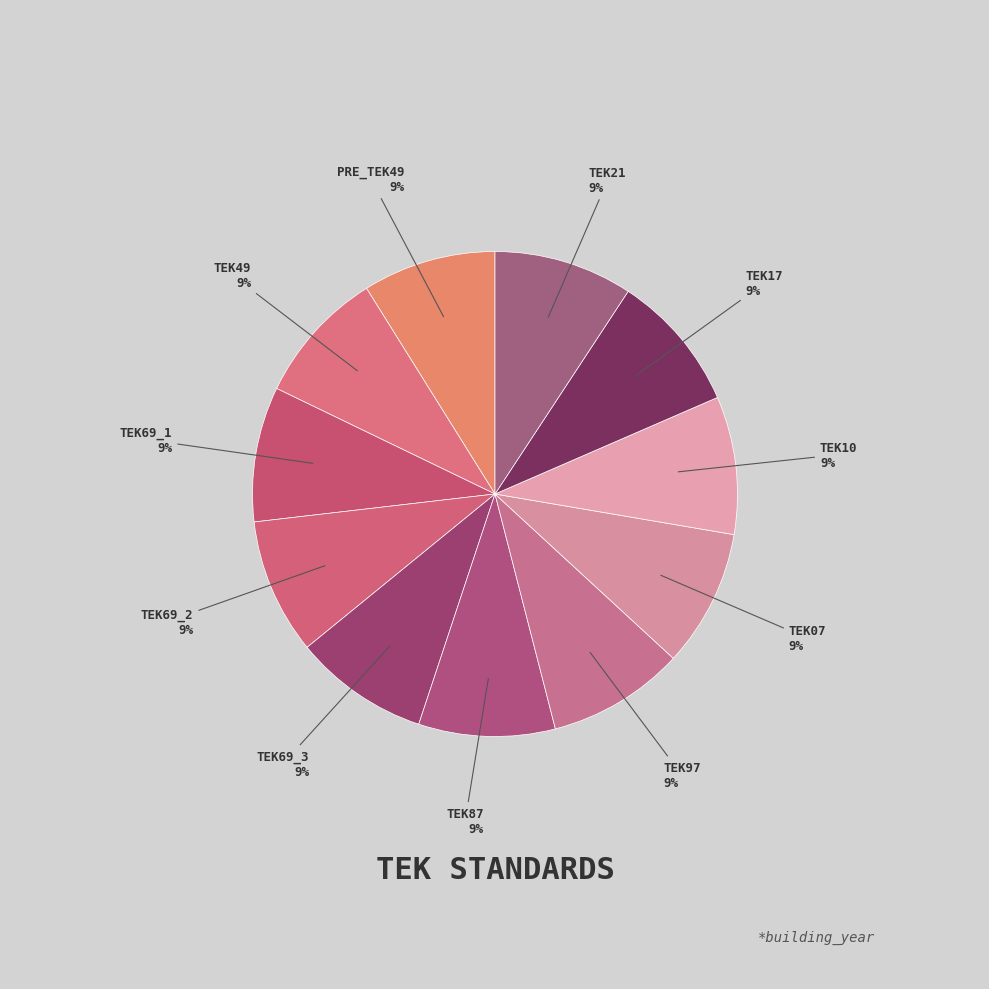

Count the number of slices in the pie.

11